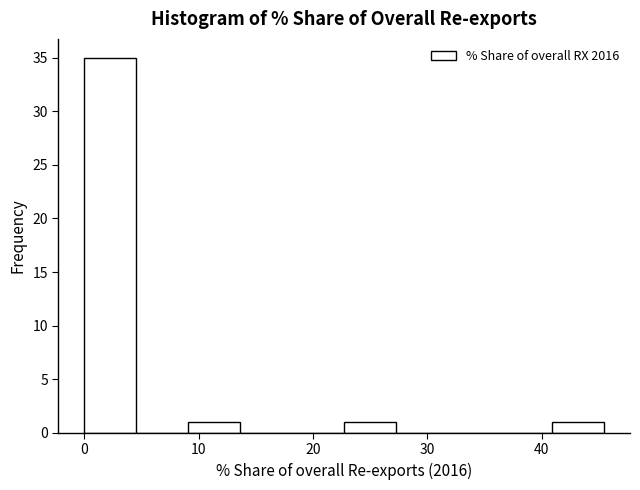

Reading left to right, transcribe this chart: for each bar, give the range it covers on the x-axis and its height. Neither the bar edges nor the heights are printed on the chart, so give them approximately, as read against the axes.

0 to 5: 35
5 to 9: 0
9 to 14: 1
14 to 18: 0
18 to 23: 0
23 to 27: 1
27 to 32: 0
32 to 36: 0
36 to 41: 0
41 to 45: 1